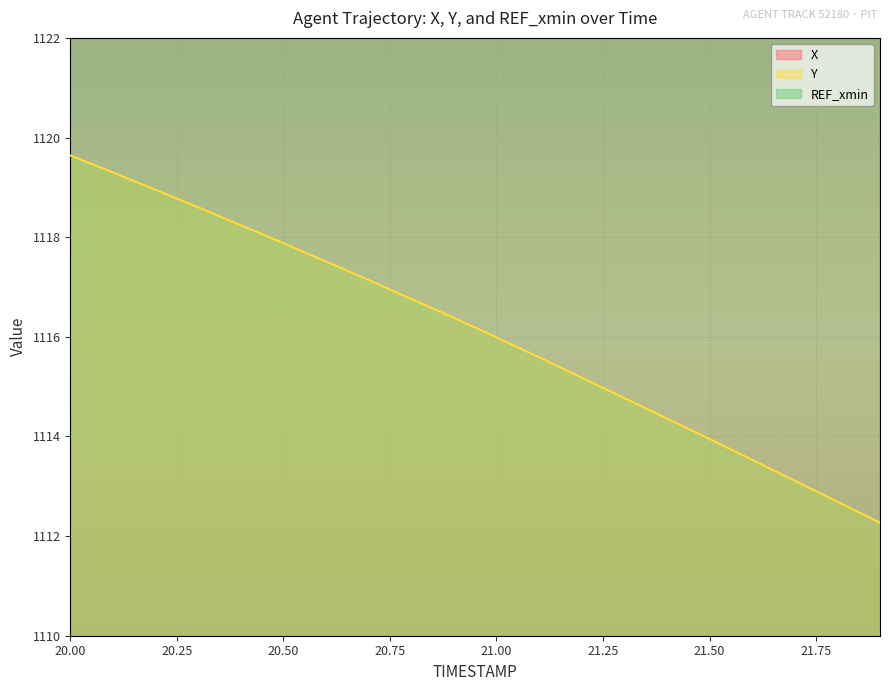

True or false: Y has a value of 1505.8 at 21.50.

False